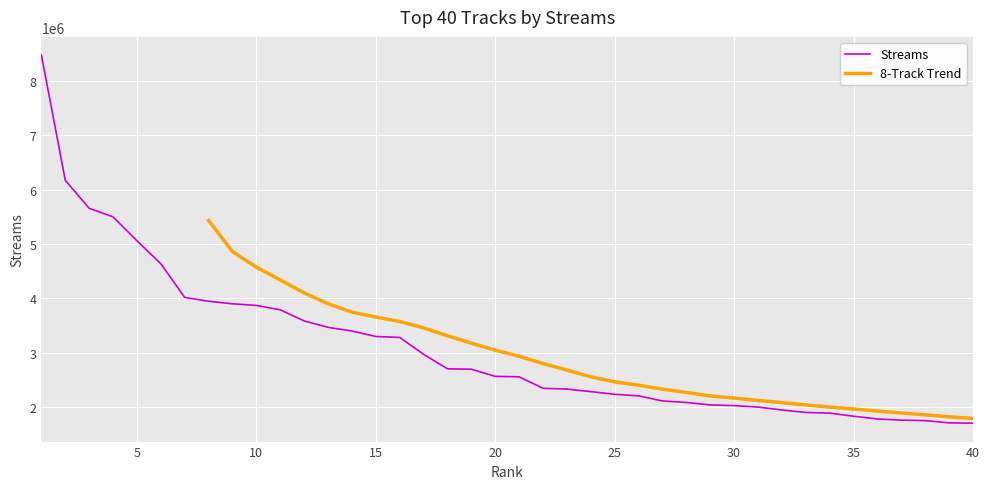

What is the difference between the maximum and minimum values?

6764253